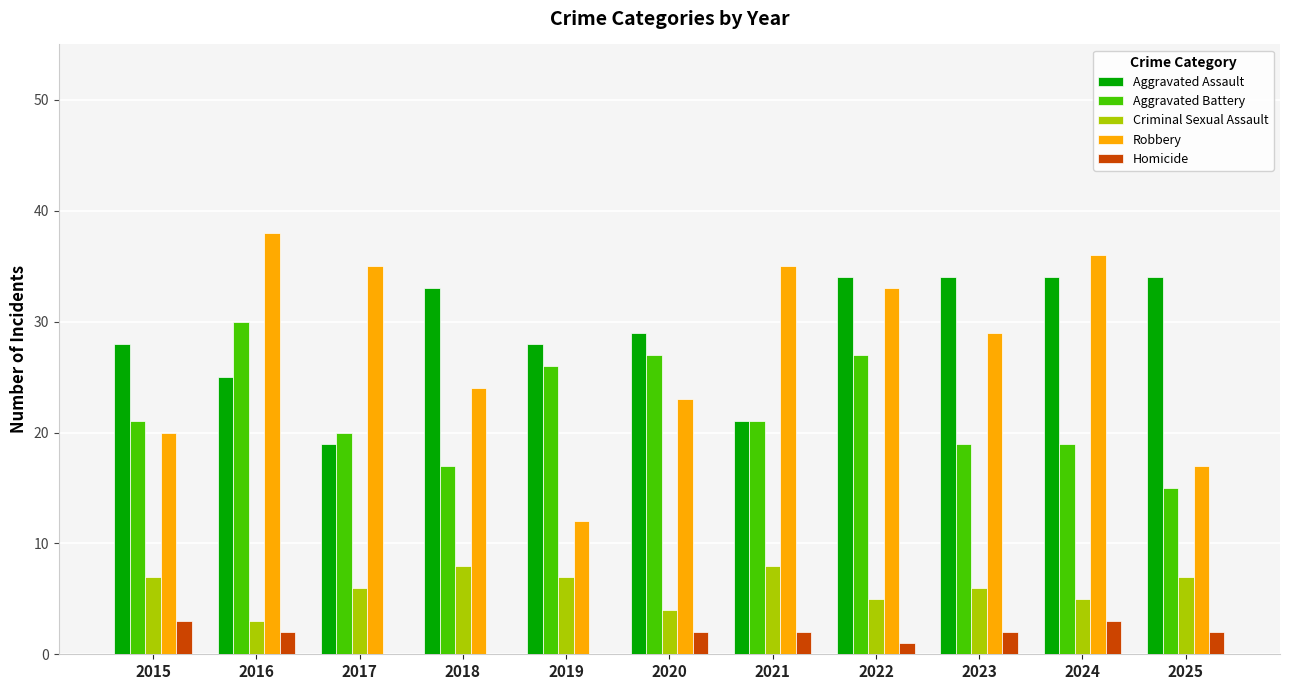

What is the maximum value shown in the chart?

38